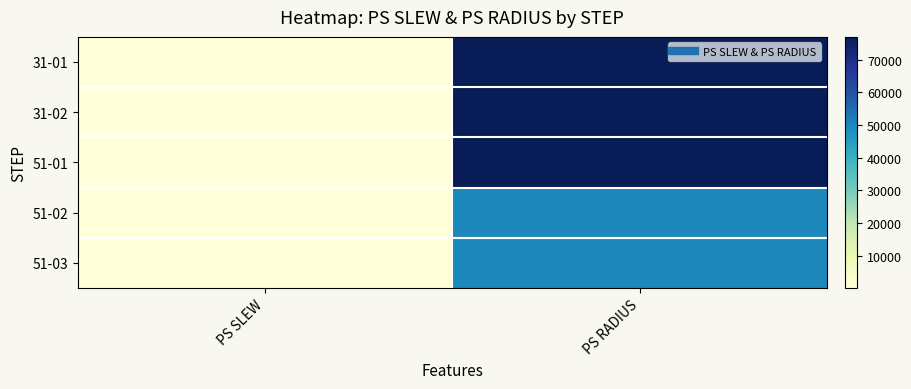

Which series has the largest total across all categories?

31-01